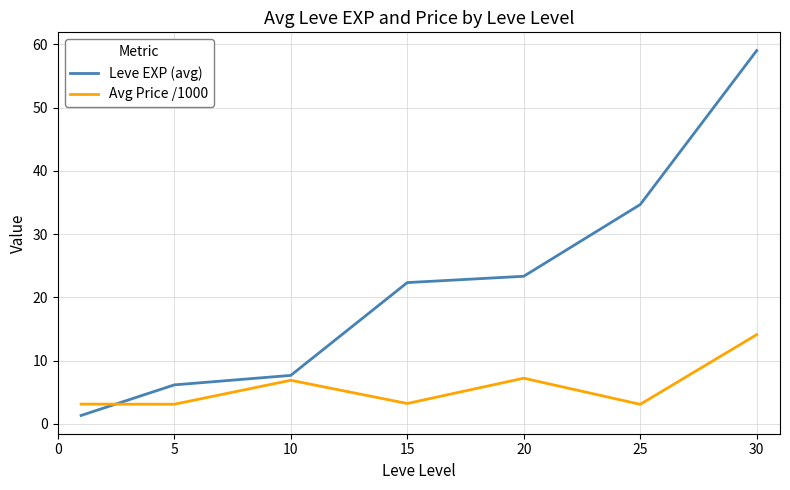

What is the difference between the maximum and minimum values in the Avg Price /1000 series?

11.0